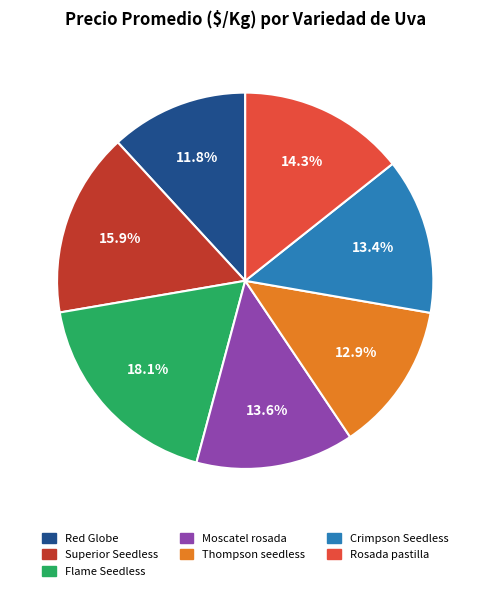

Which category has the biggest portion of the pie?

Flame Seedless